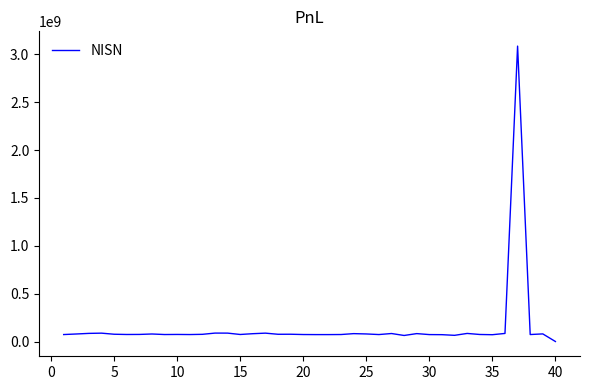

What is the maximum value shown in the chart?

3086587737